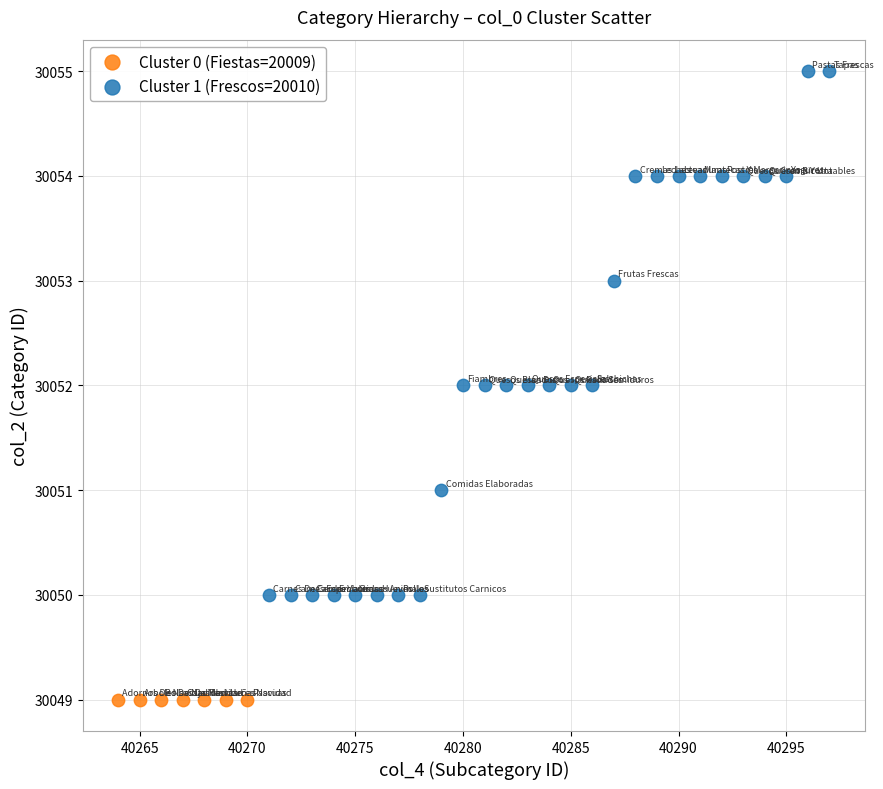

Which series reaches the maximum Y coordinate?

Cluster 1 (Frescos=20010)